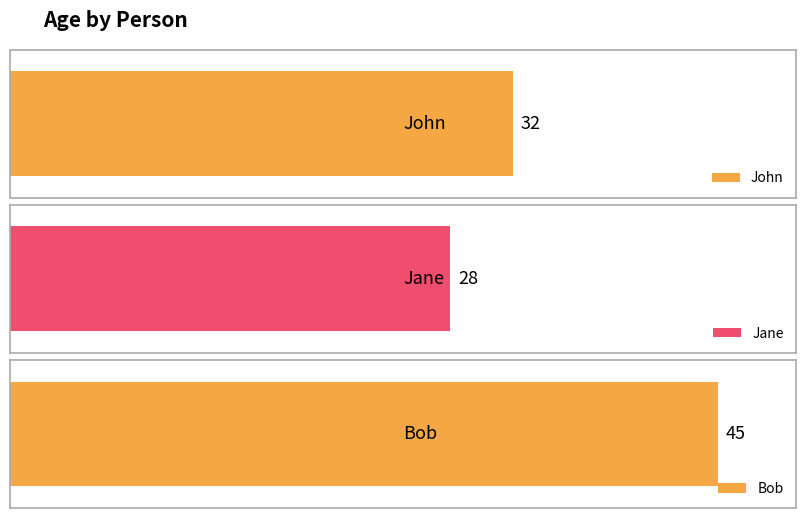

Are the bars grouped side by side (vs. stacked)?

No